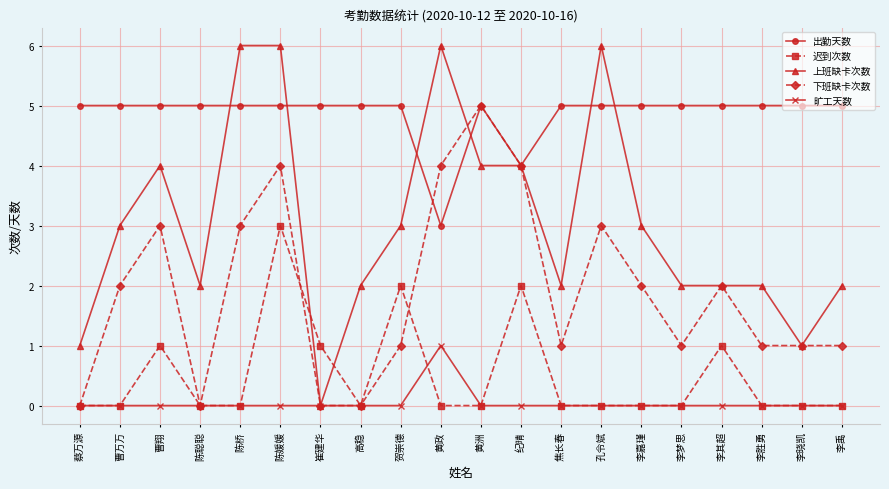

What position from the right is 李禹?

1